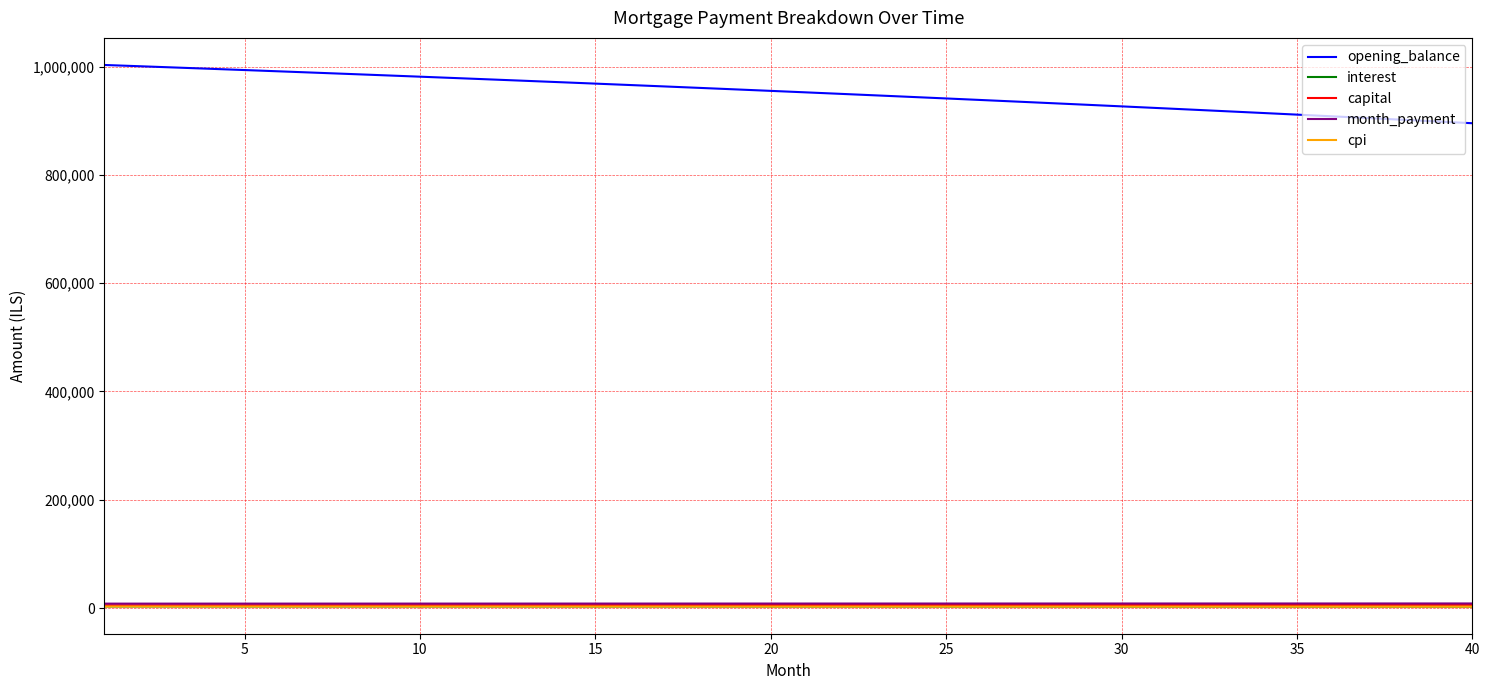

Which series has the largest total across all categories?

opening_balance